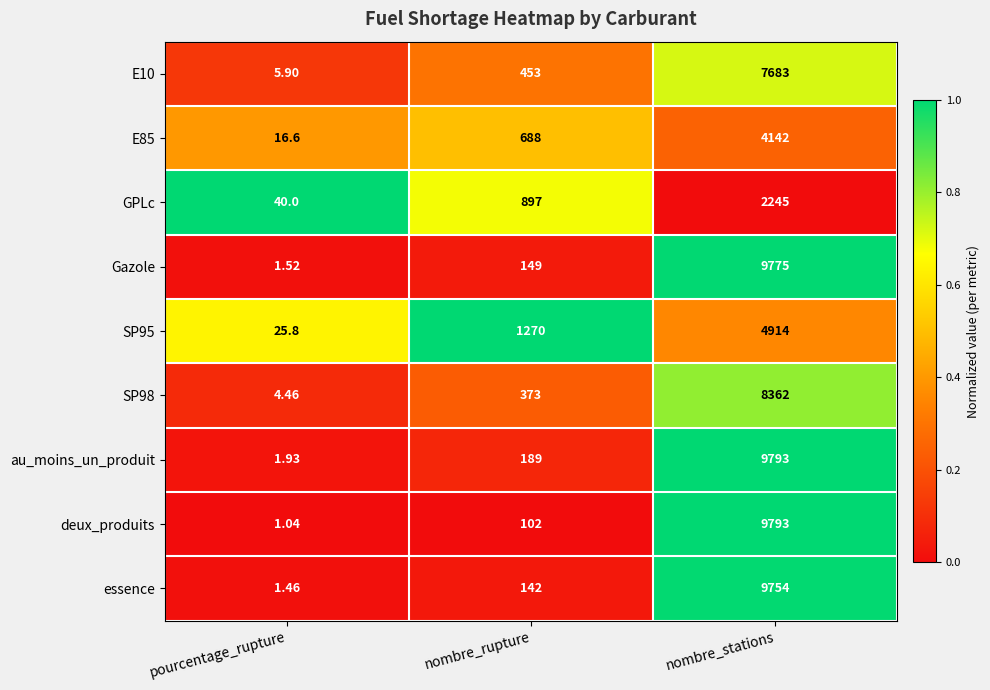

Which series changed the most between nombre_rupture and nombre_stations?

deux_produits